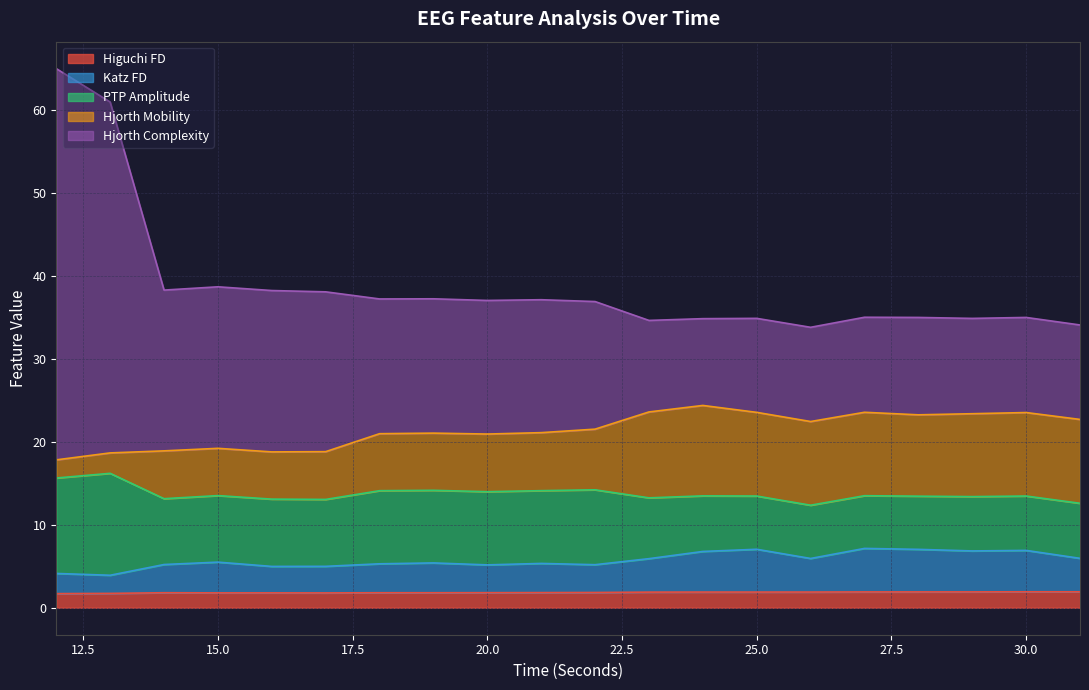

True or false: higuchi_fd_EEG and katz_fd_EEG cross at least once.

False